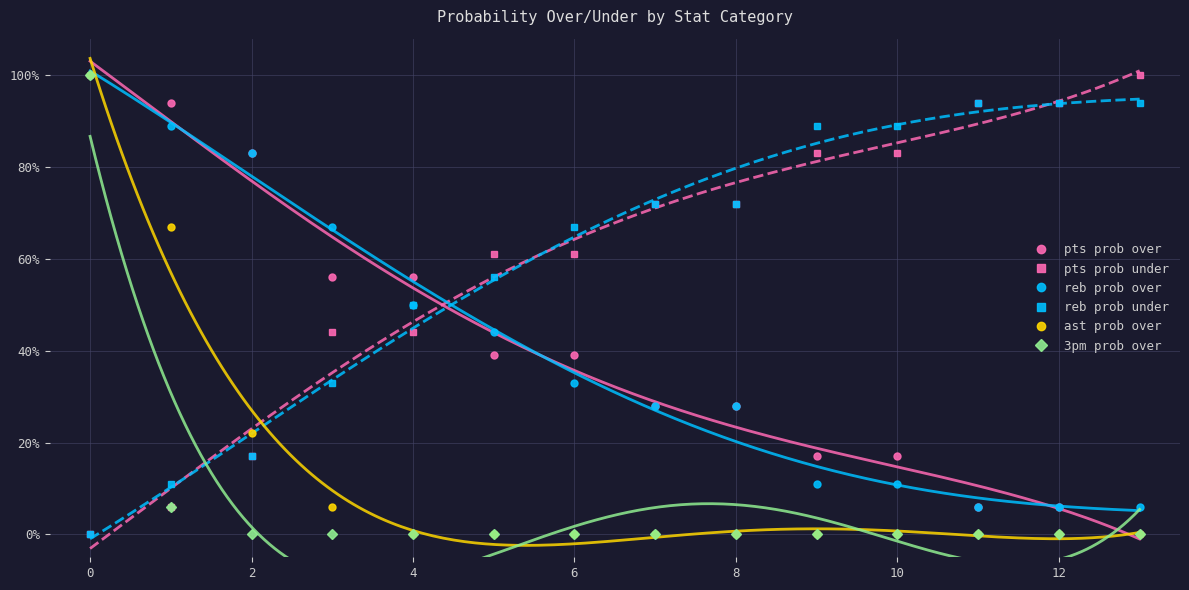

How many values in the pts prob under series are below 72?

7